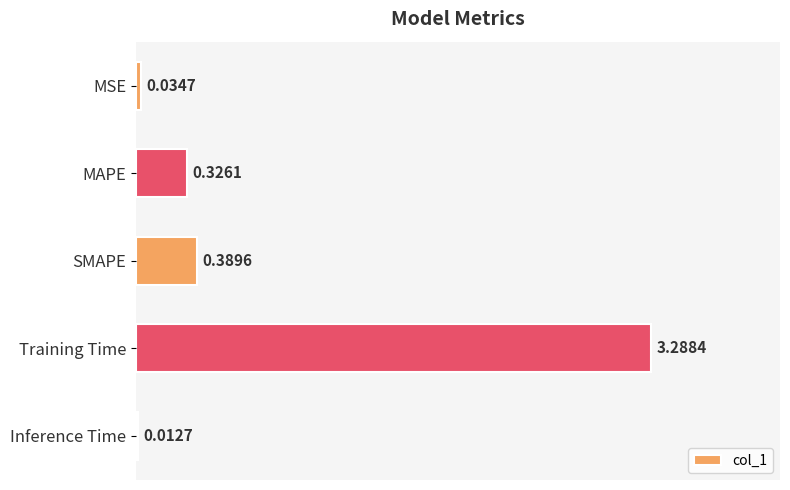

List the labels in order of value, smallest first.

Inference Time, MSE, MAPE, SMAPE, Training Time